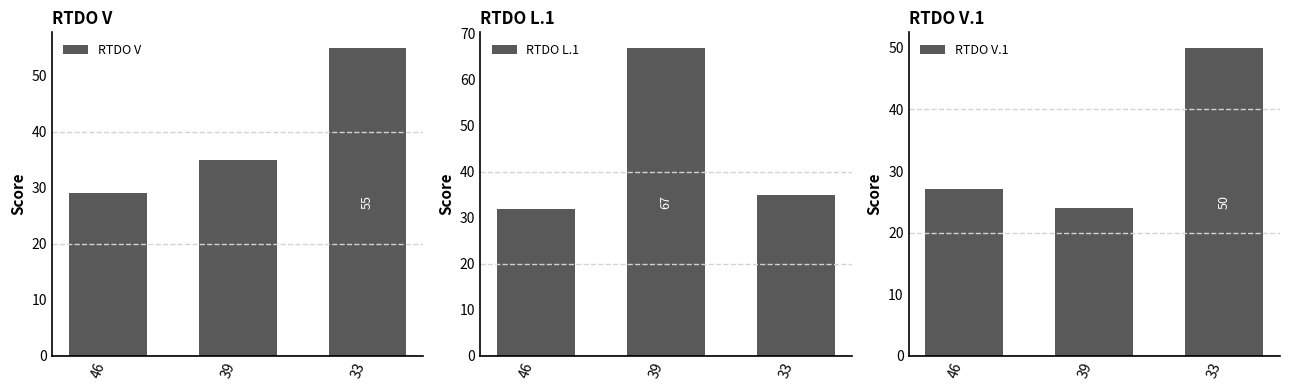

Between 46 and 33, which series saw the biggest shift?

RTDO V